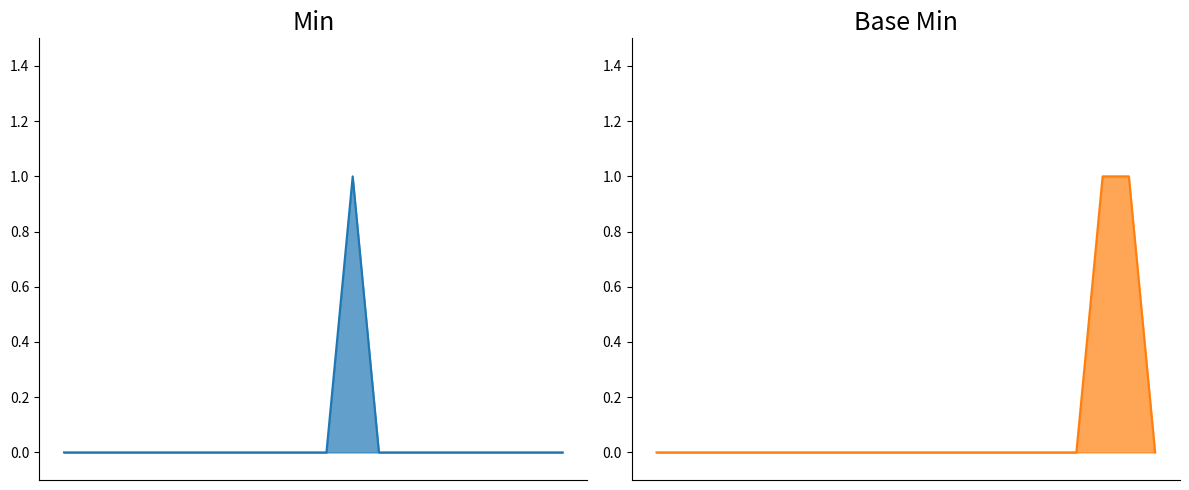

Reading right to left, list all the values displayed in this chart.

Min_line: 0	0	0	0	0	0	0	0	1	0	0	0	0	0	0	0	0	0	0	0
Base Min_line: 0	1	1	0	0	0	0	0	0	0	0	0	0	0	0	0	0	0	0	0